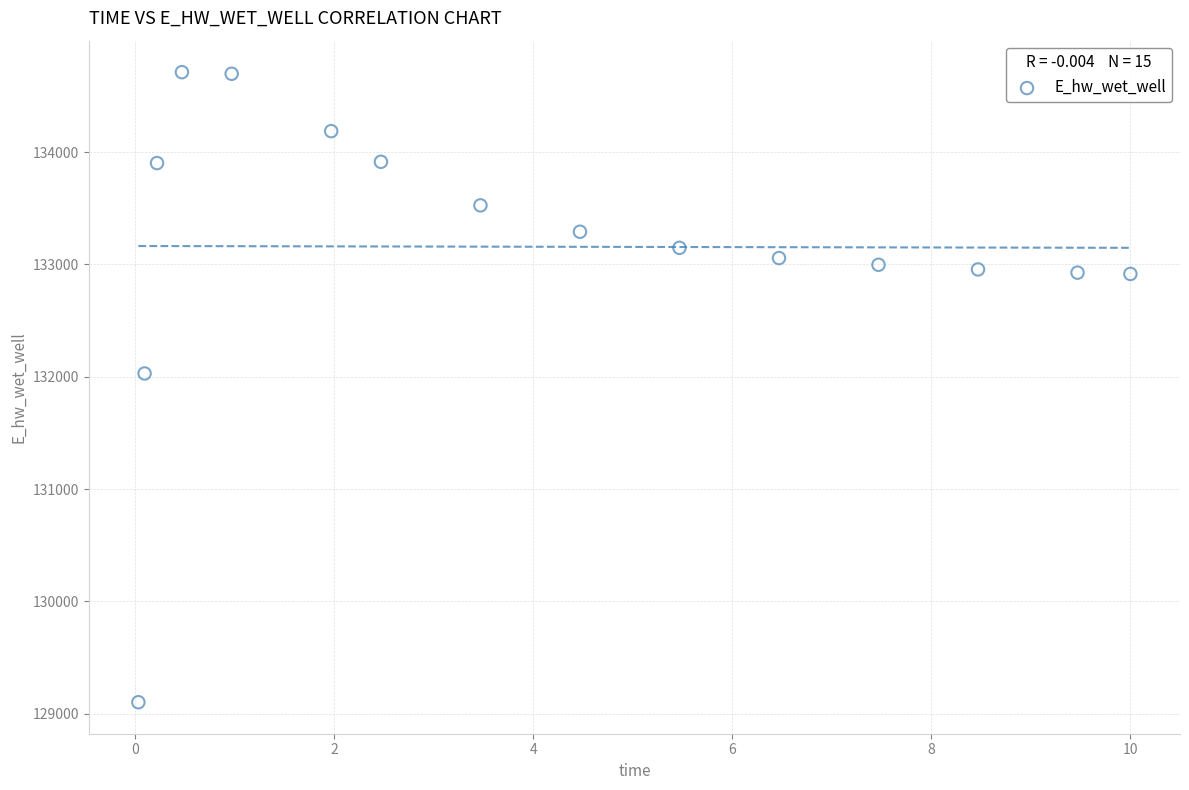

What Y value in the scatter plot is closest to 131906?

132029.0